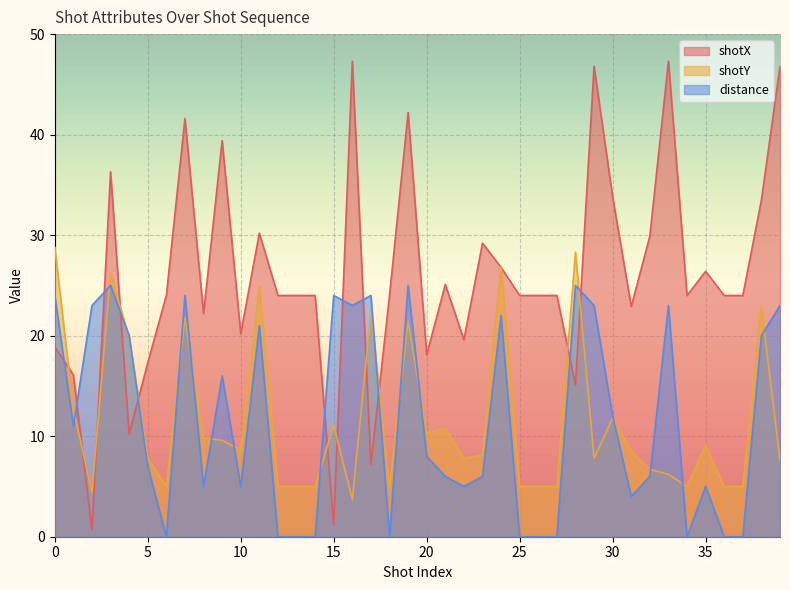

True or false: shotX has a value of 1.1 at 2.

False